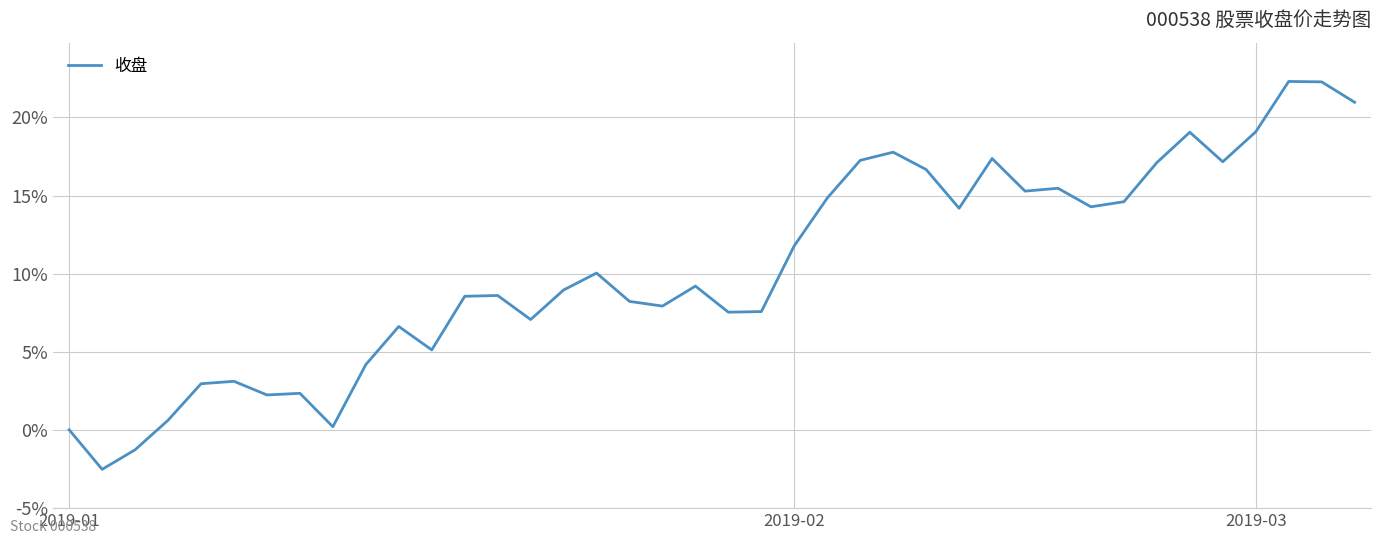

What is the difference between the maximum and minimum values?

24.8